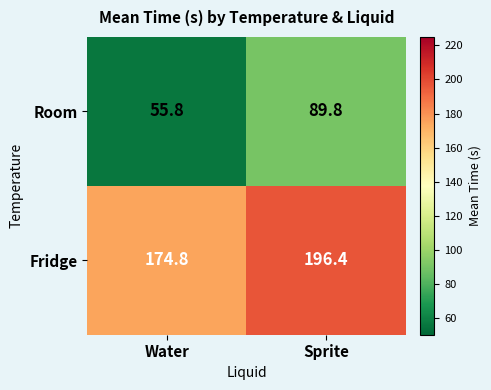

What is the sum of all Room values?

145.6